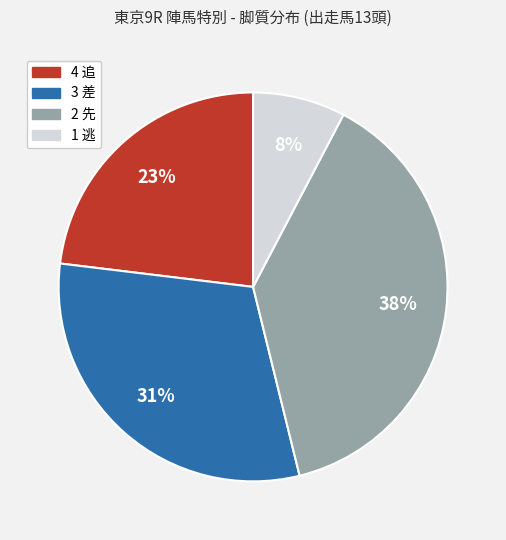

To the nearest percent, what is the average slice percentage?

25%